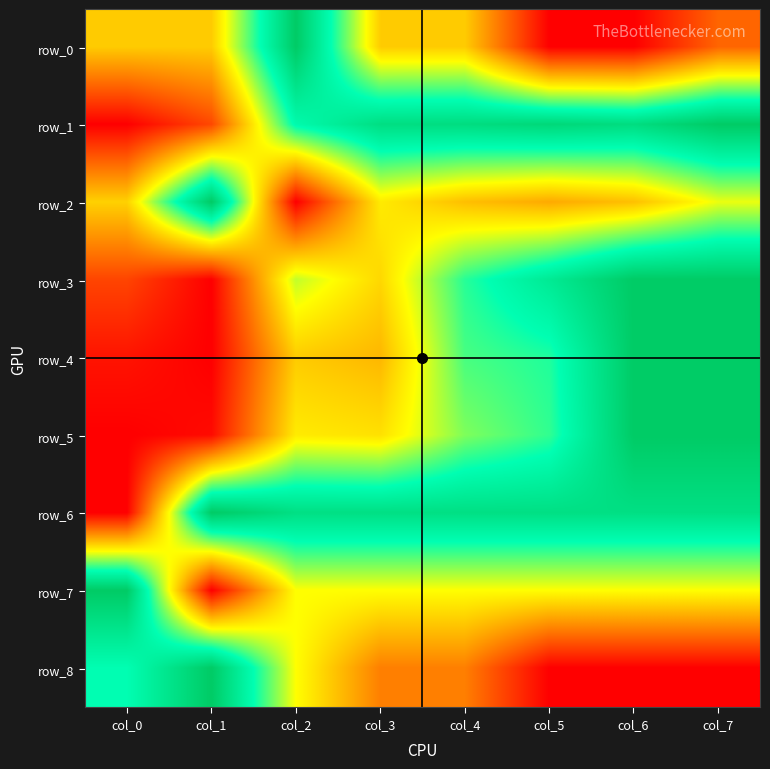

What is the average value of the row_3 series?

0.6